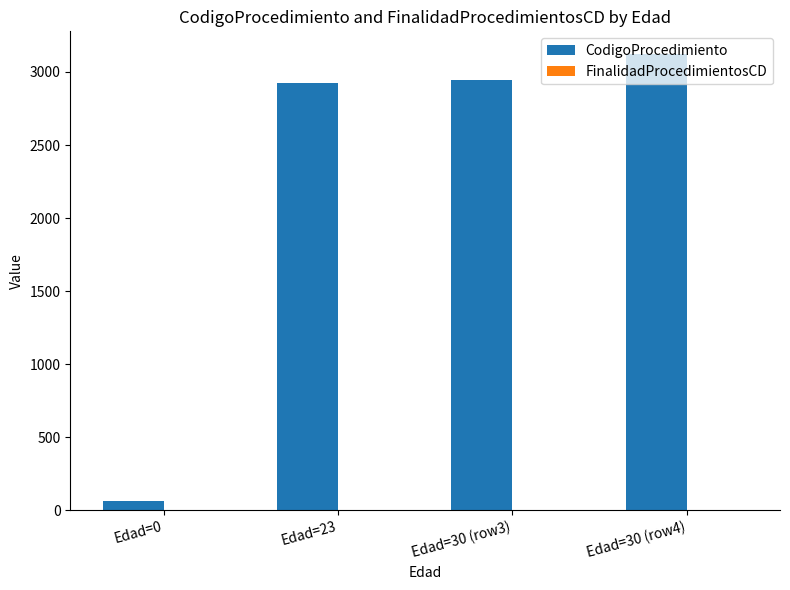

What is the total value across all series at Edad=23?

2929